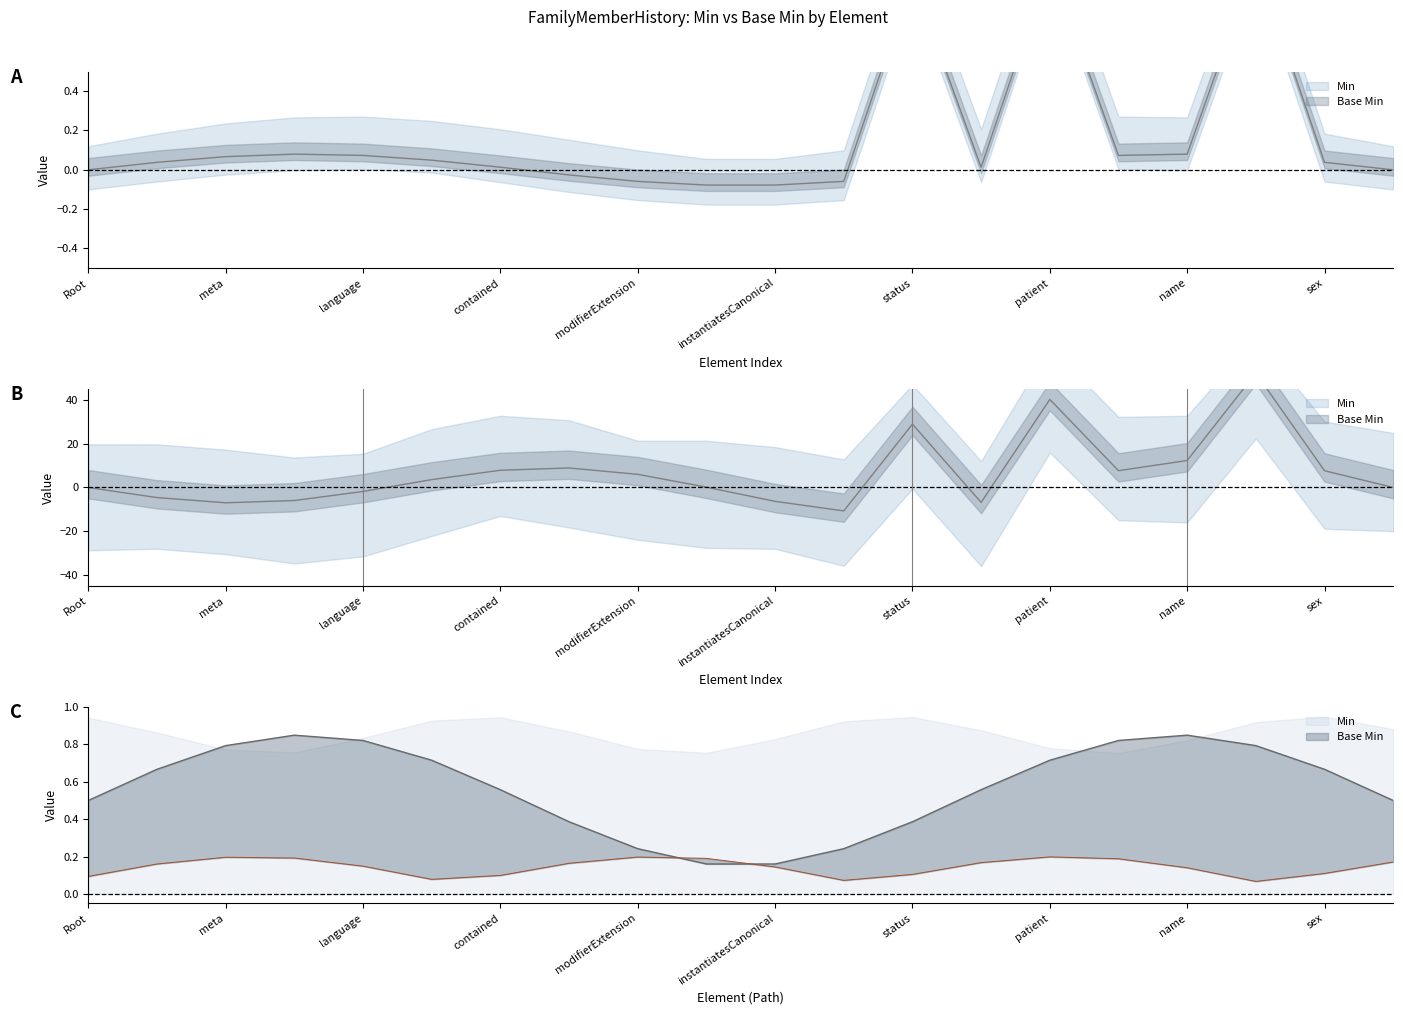

Rank the categories by value from lowest to highest.

FamilyMemberHistory.instantiatesCanonical, FamilyMemberHistory.identifier, FamilyMemberHistory.modifierExtension, FamilyMemberHistory.instantiatesUri, FamilyMemberHistory.extension, FamilyMemberHistory, FamilyMemberHistory.born[x], FamilyMemberHistory.contained, FamilyMemberHistory.dataAbsentReason, FamilyMemberHistory.id, FamilyMemberHistory.sex, FamilyMemberHistory.text, FamilyMemberHistory.meta, FamilyMemberHistory.language, FamilyMemberHistory.date, FamilyMemberHistory.implicitRules, FamilyMemberHistory.name, FamilyMemberHistory.status, FamilyMemberHistory.patient, FamilyMemberHistory.relationship